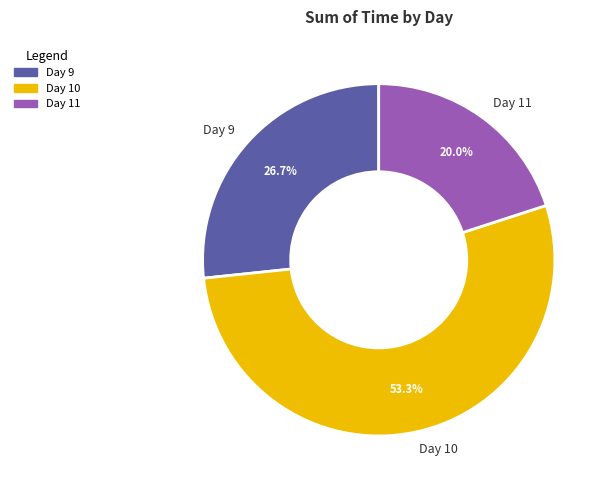

Does Day 11 account for over 50% of the chart?

No